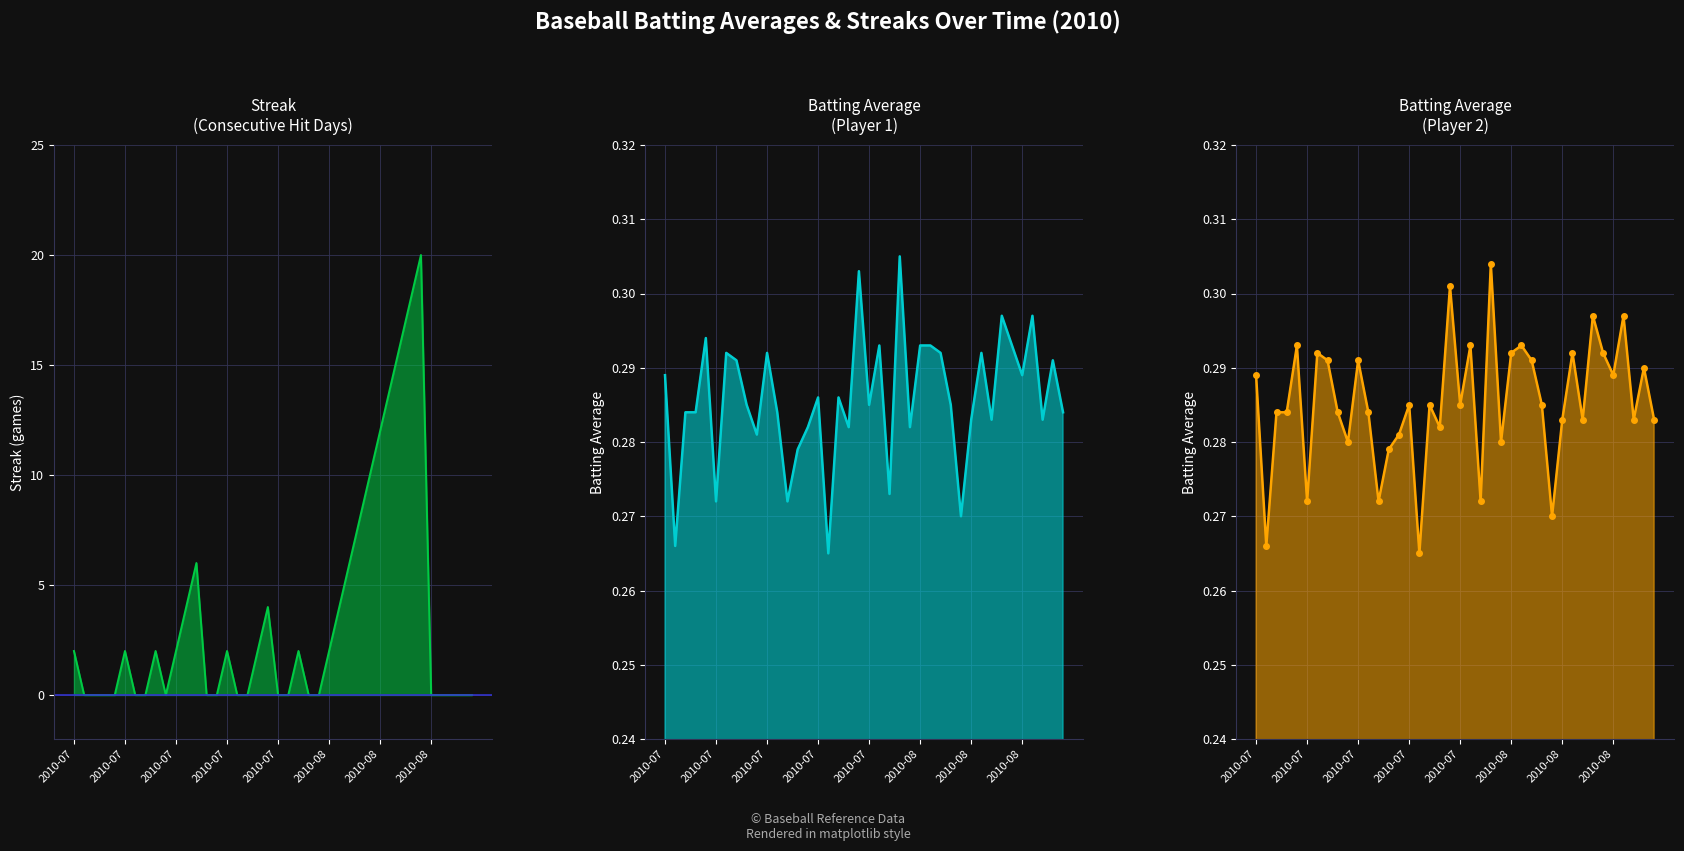

At which category does Batting Average1 reach its first local peak?

2010-07